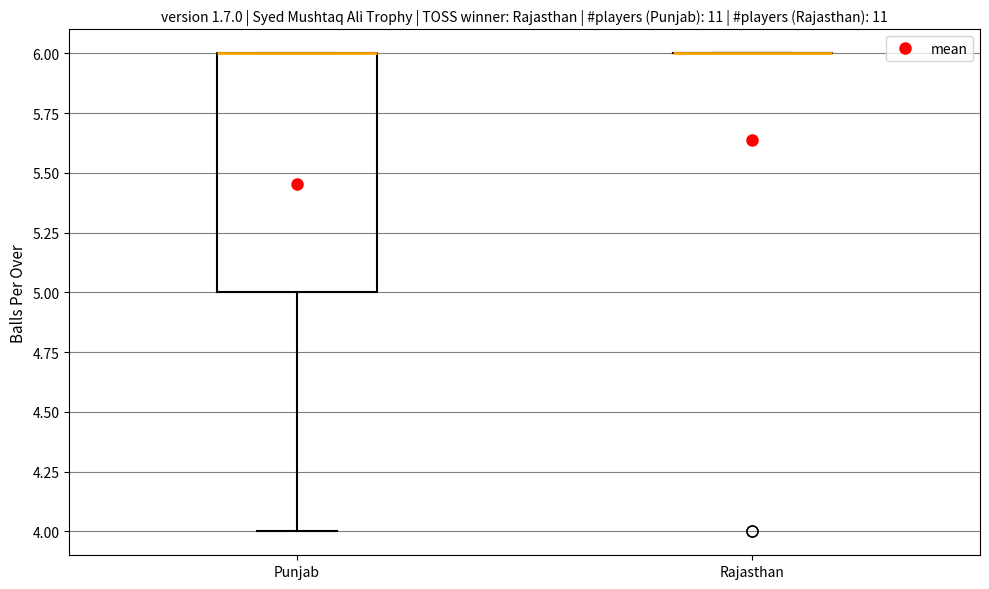

Comparing the boxes themselves (not the whiskers), which one is the tallest?

Punjab